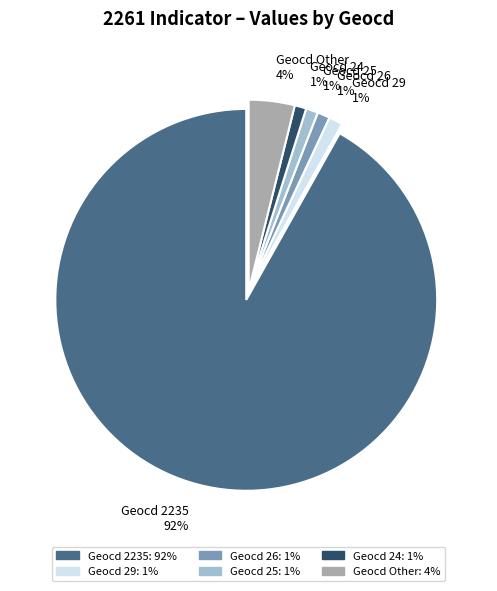

To the nearest percent, what is the average slice percentage?

17%